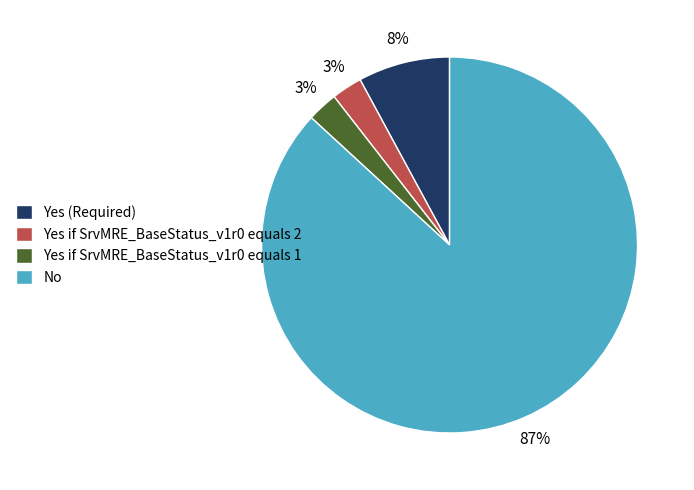

Is the sum of Yes (Required) and Yes if SrvMRE_BaseStatus_v1r0 equals 2 greater than half?

No